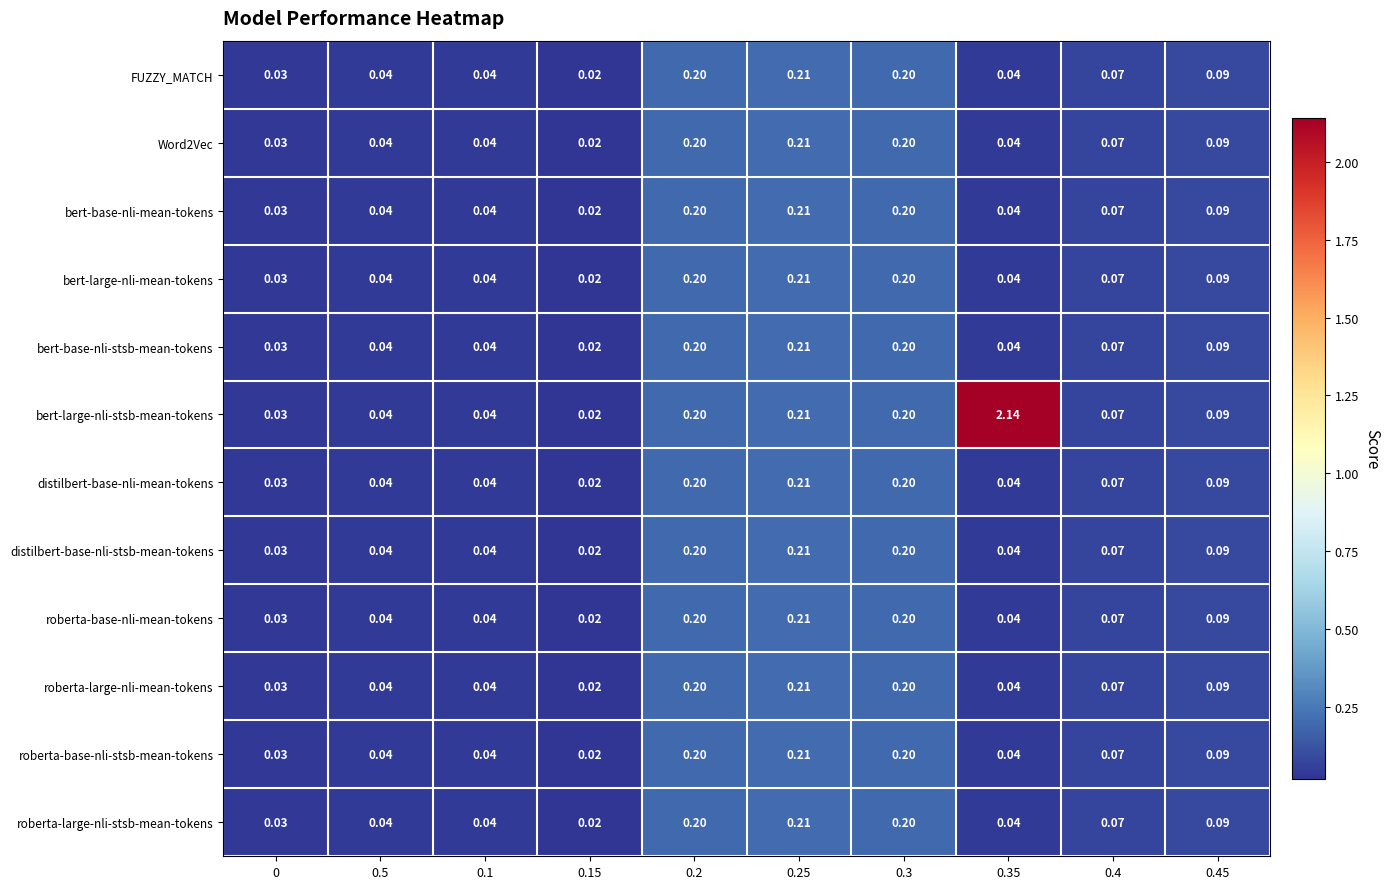

Which series has the largest total across all categories?

bert-large-nli-stsb-mean-tokens